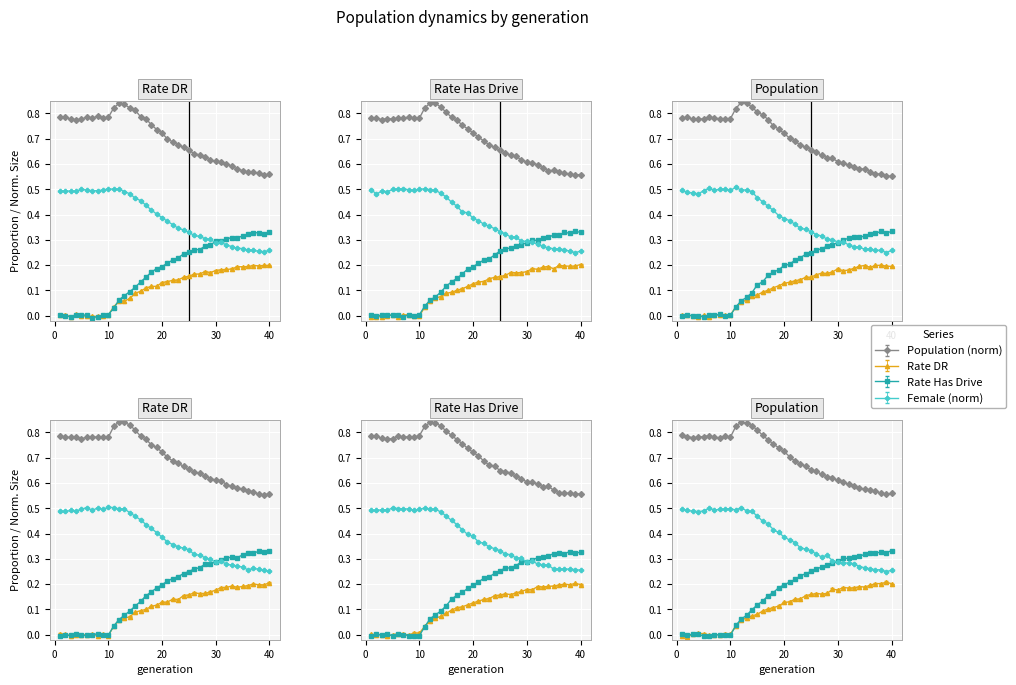

What is the label of the 33rd point from the left?

32